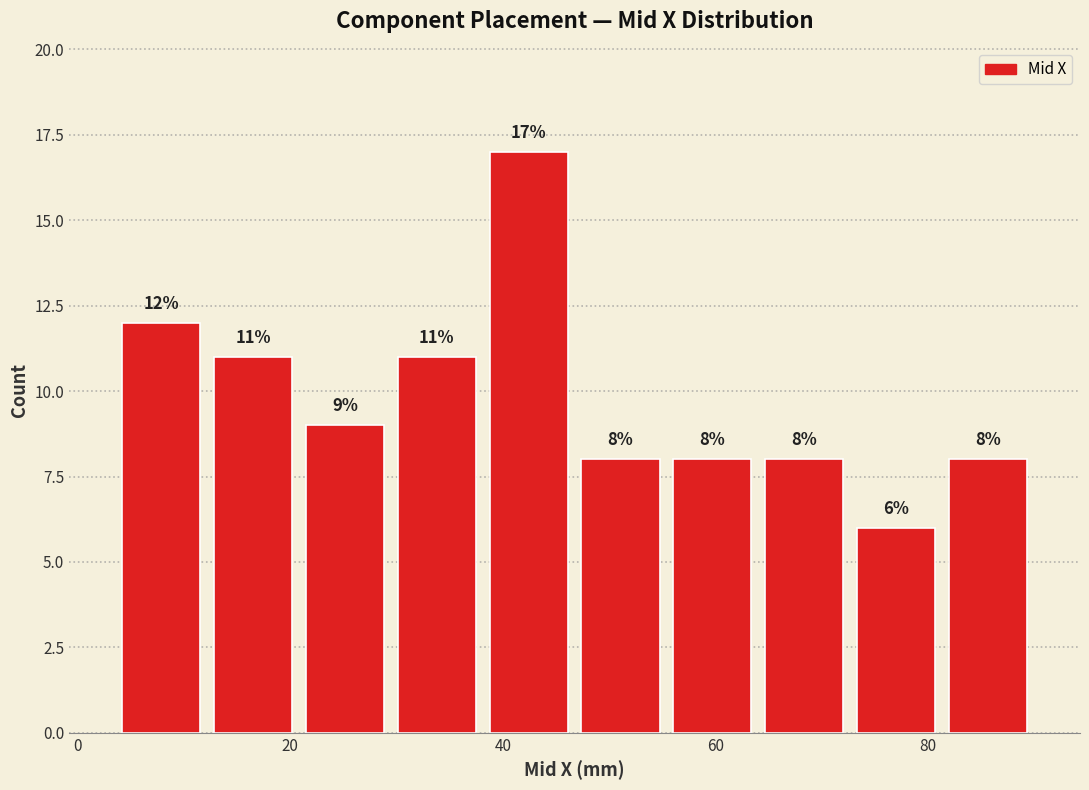

Reading left to right, list every bar in this chart as the range it spans on the x-axis followed by its height. The bar edges are not printed on the chart, so give them approximately, as read against the axis.

4 to 12: 12
12 to 20: 11
20 to 30: 9
30 to 38: 11
38 to 46: 17
46 to 56: 8
56 to 64: 8
64 to 72: 8
72 to 82: 6
82 to 90: 8